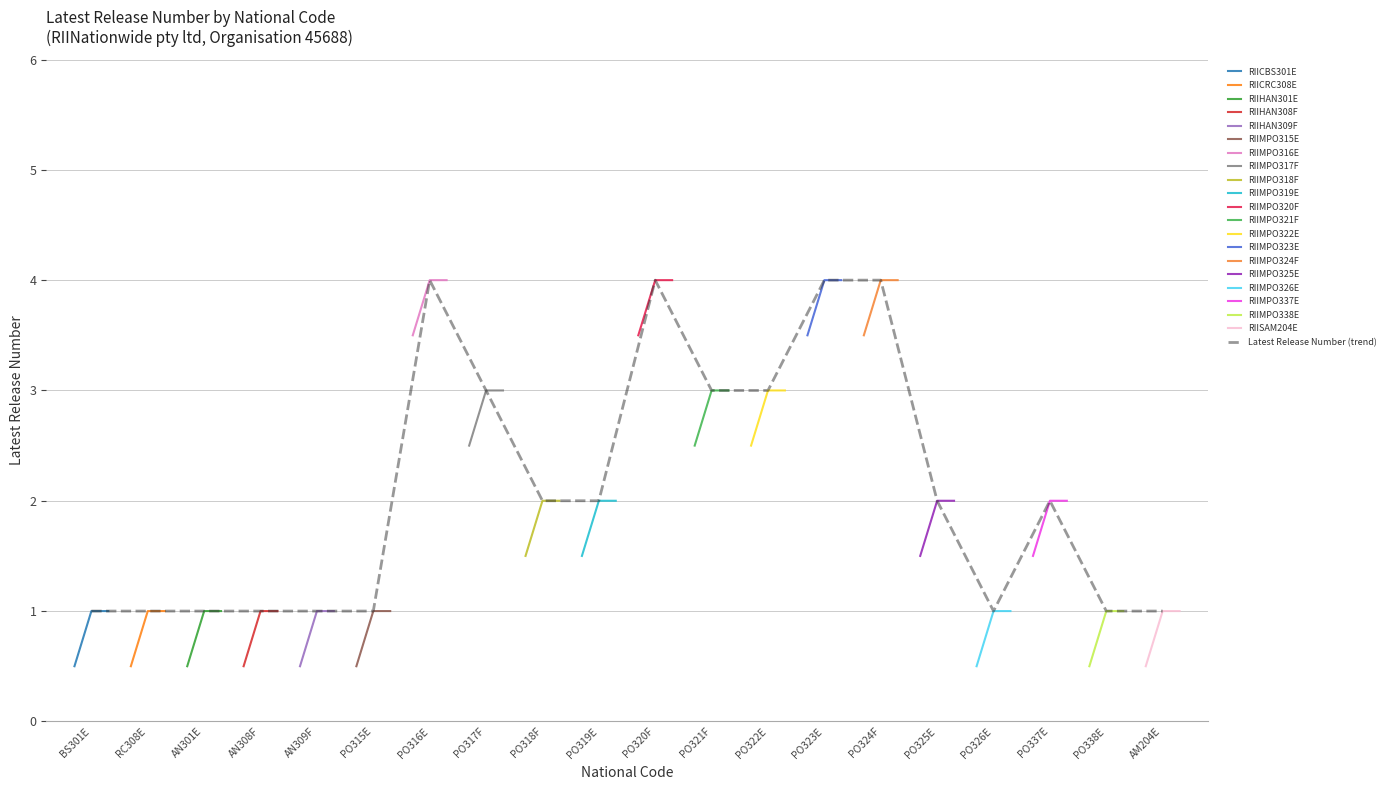

How many points are higher than both their immediate neighbors (excluding endpoints)?

3